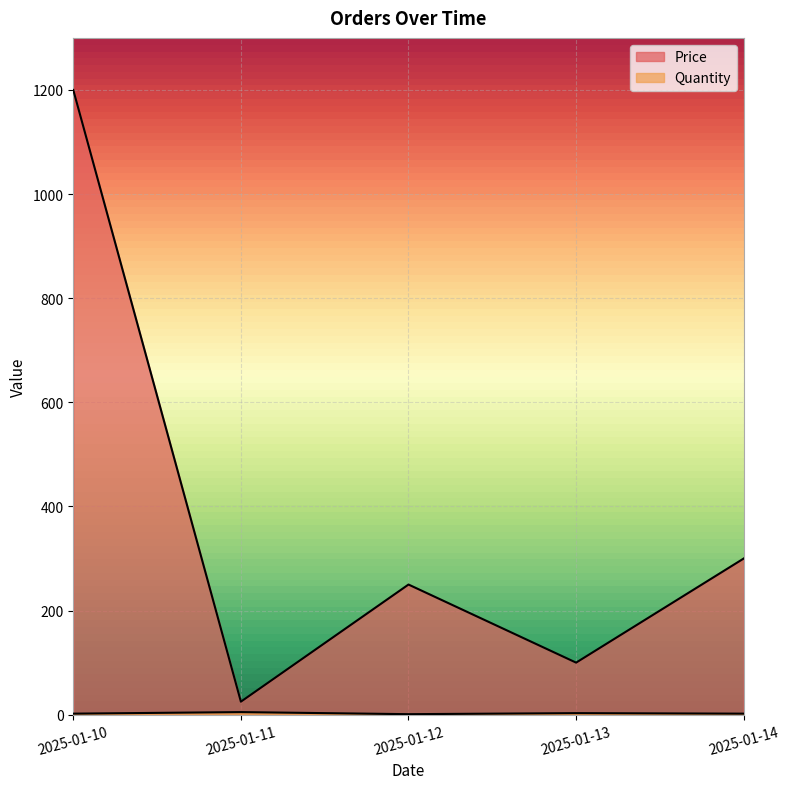

At which label does Price reach its peak?

2025-01-10